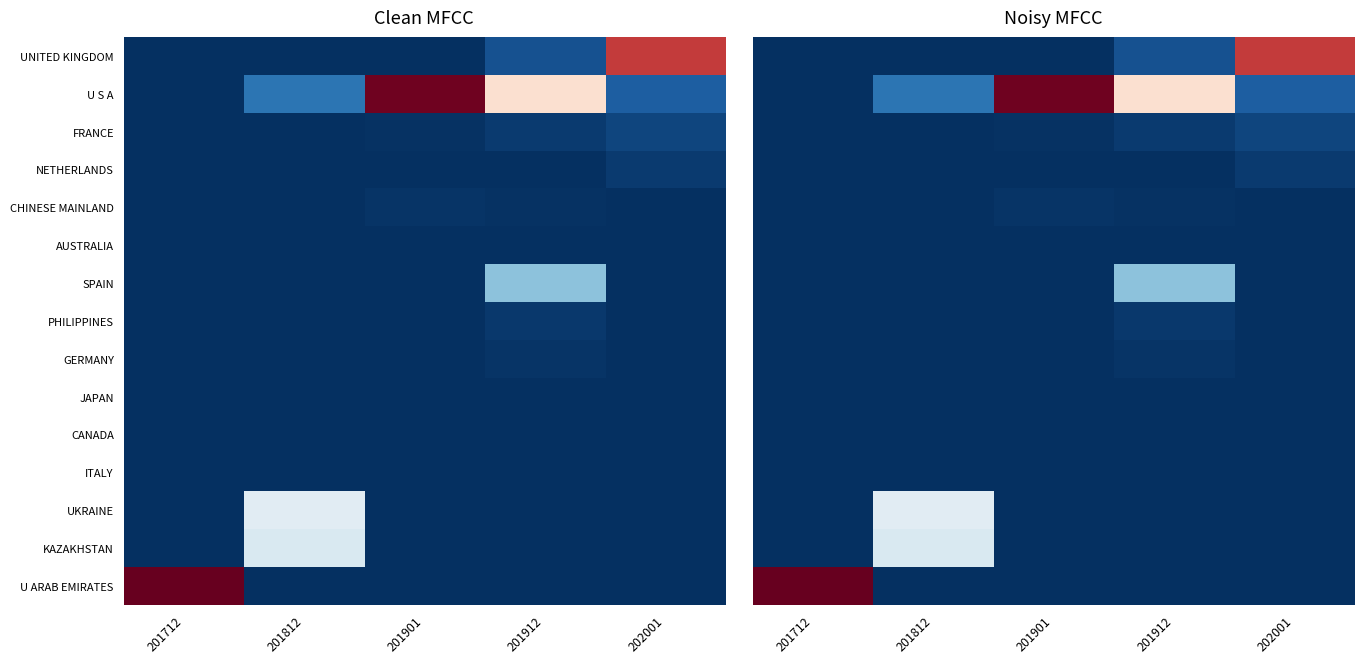

How many values in AUSTRALIA are above zero?

2